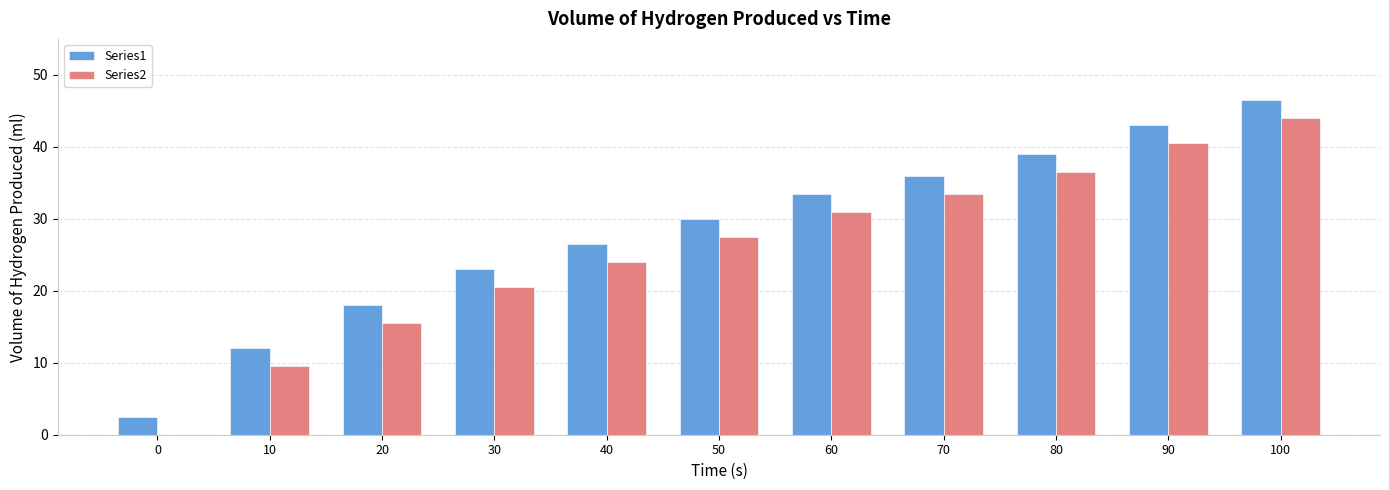

What is the average value of the Series2 series?

25.7